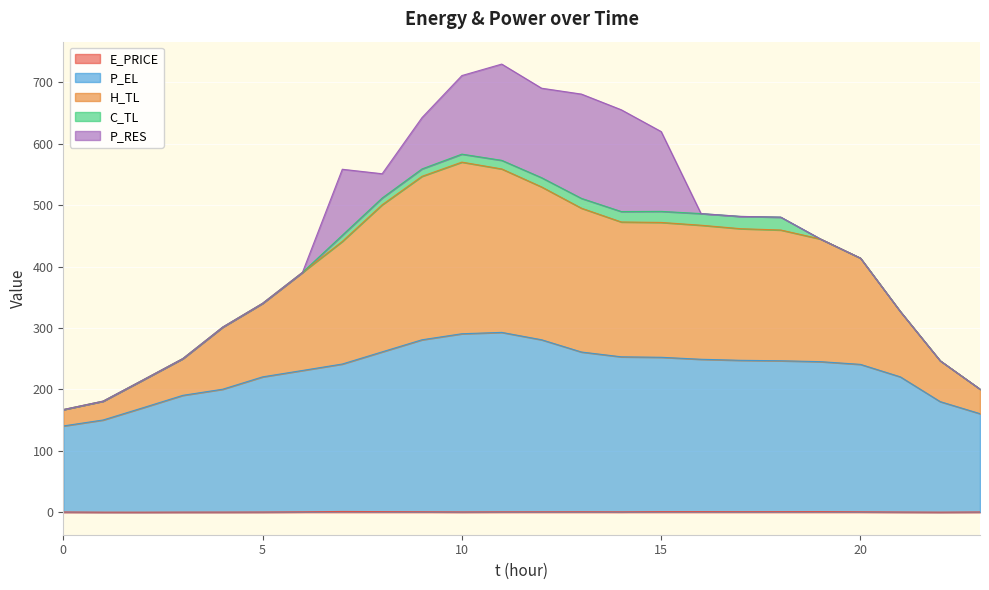

How many lines are shown in the chart?

5